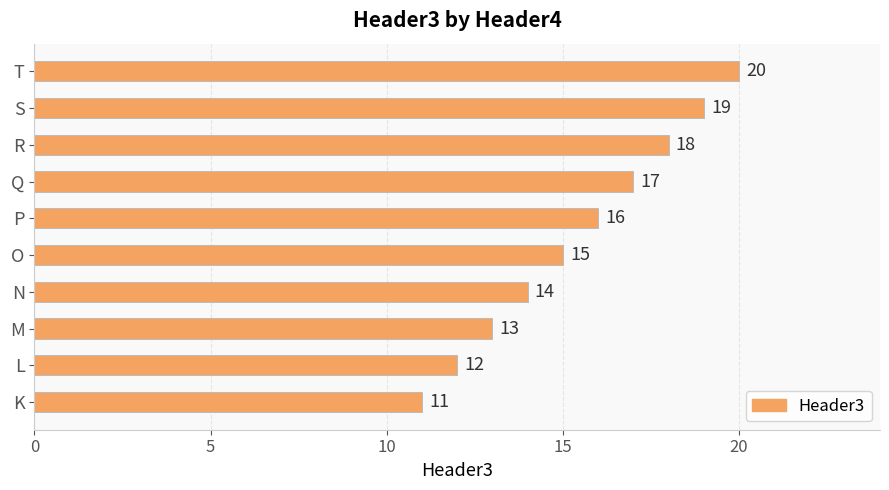

Does the chart contain stacked bars?

No